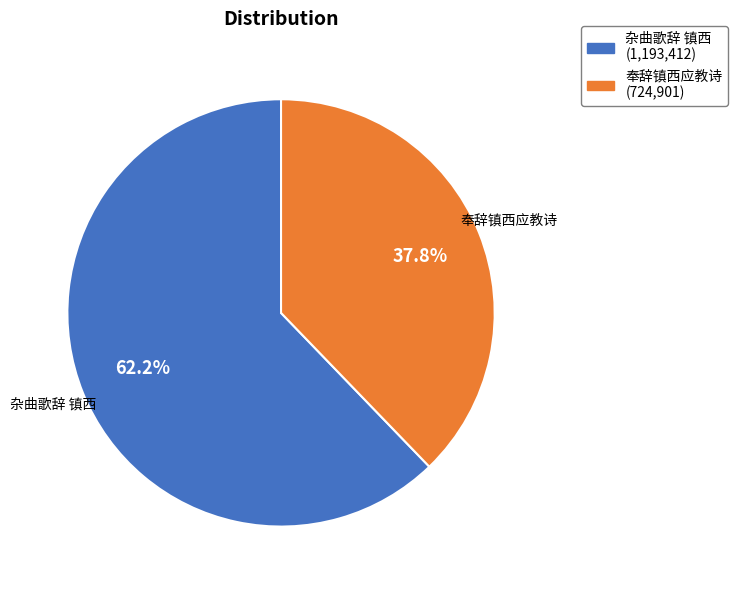

Does 杂曲歌辞 镇西 represent more than half of the total?

Yes